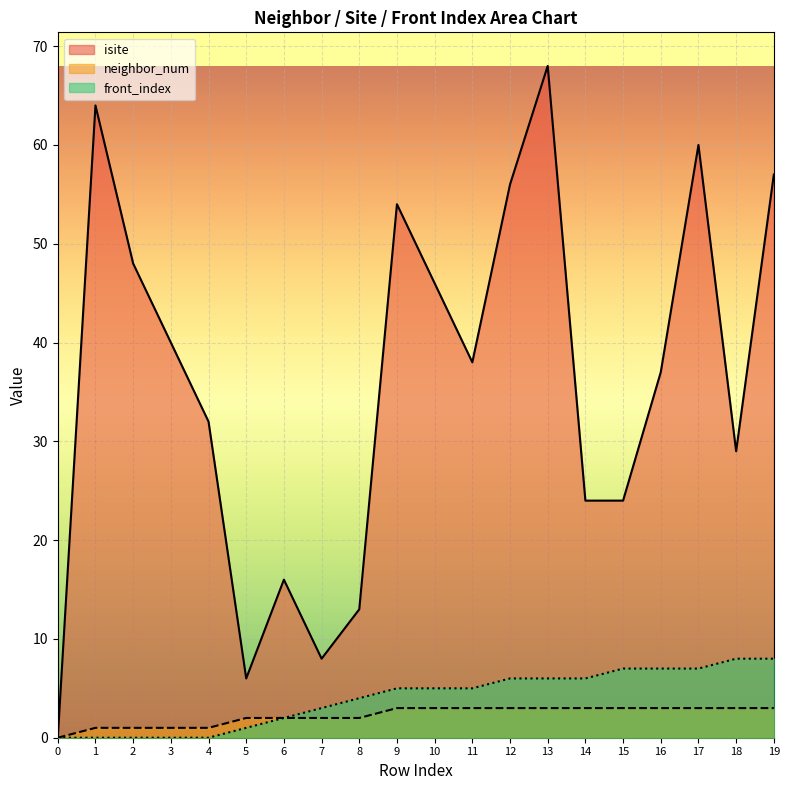

True or false: neighbor_num has a value of 2 at 4.

False